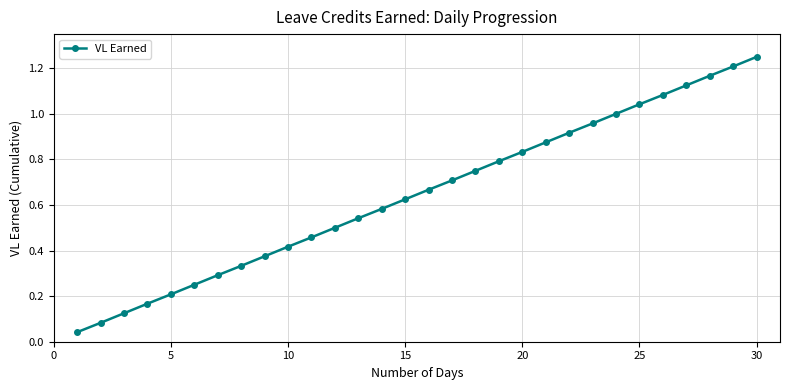

What is the sum of all values?

19.4